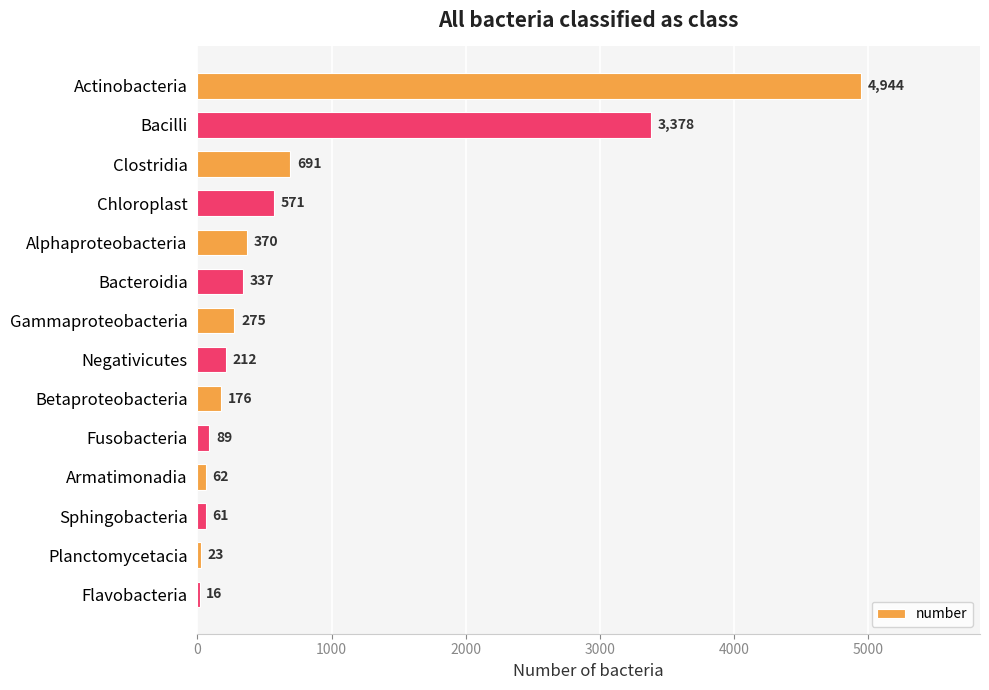

What is the greatest value displayed?

4944